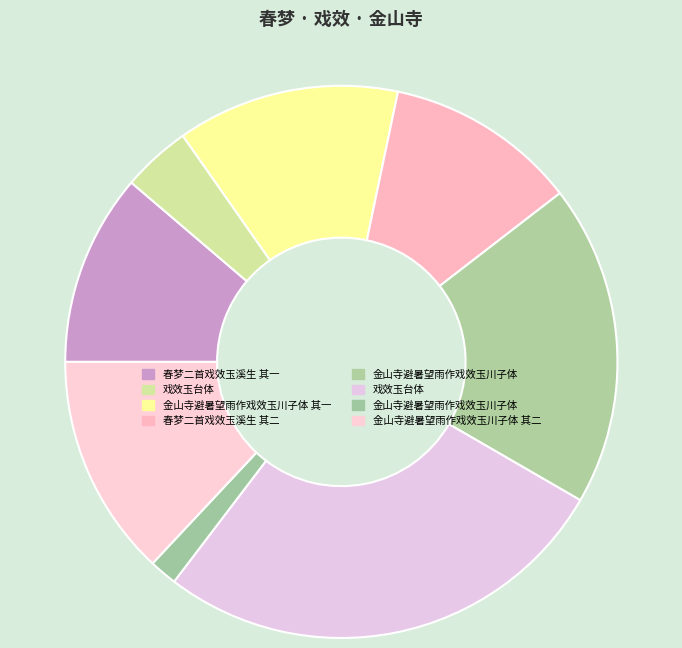

Count the number of slices in the pie.

8